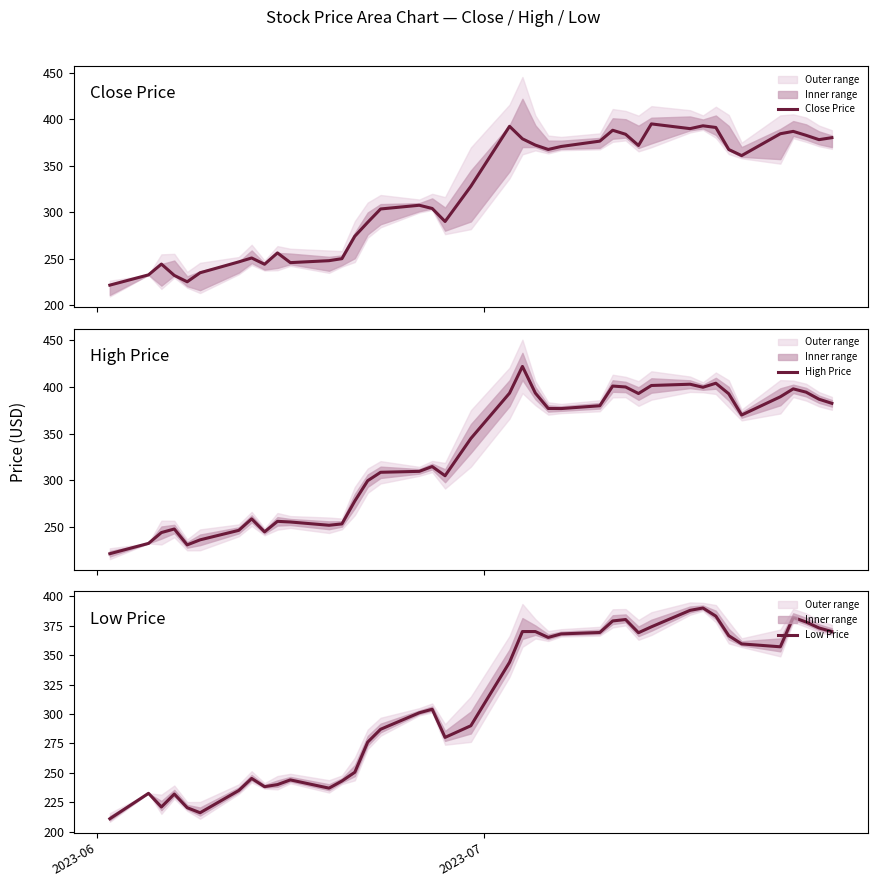

What is the minimum value for Low Price?

211.0